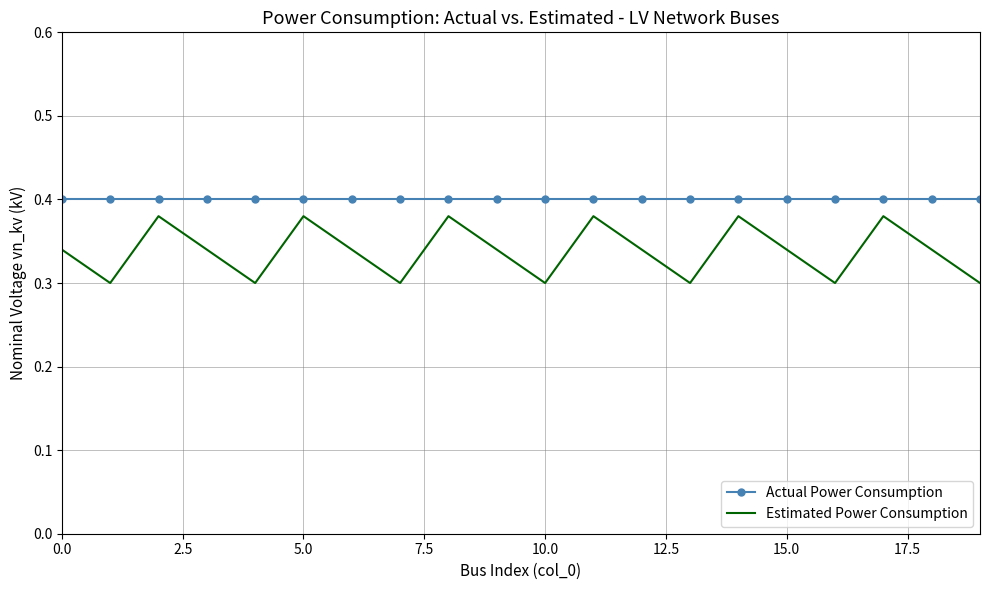

True or false: Actual Power Consumption and Estimated Power Consumption cross at least once.

False